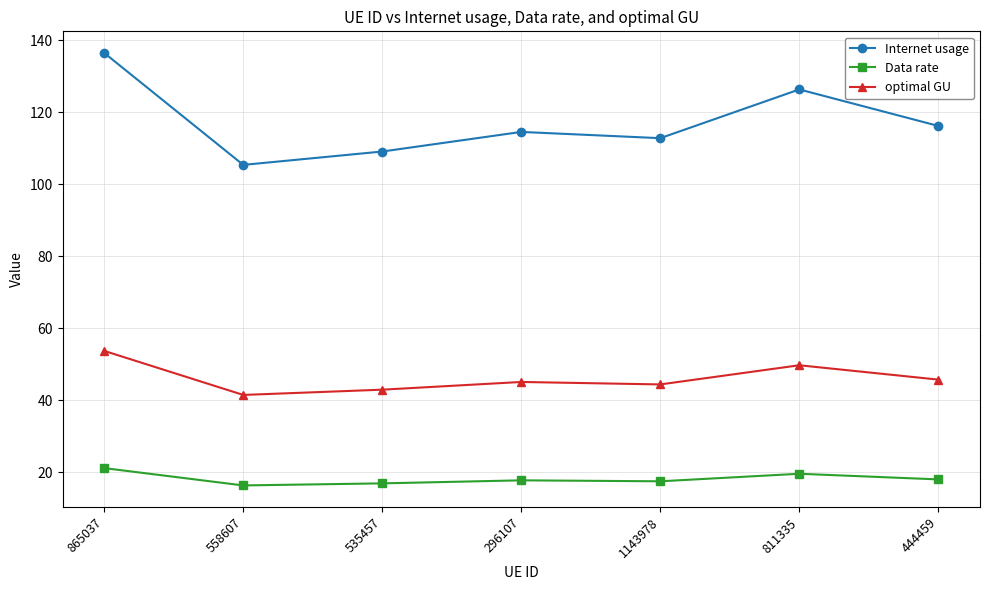

At how many categories does at least one series exceed 46?

7